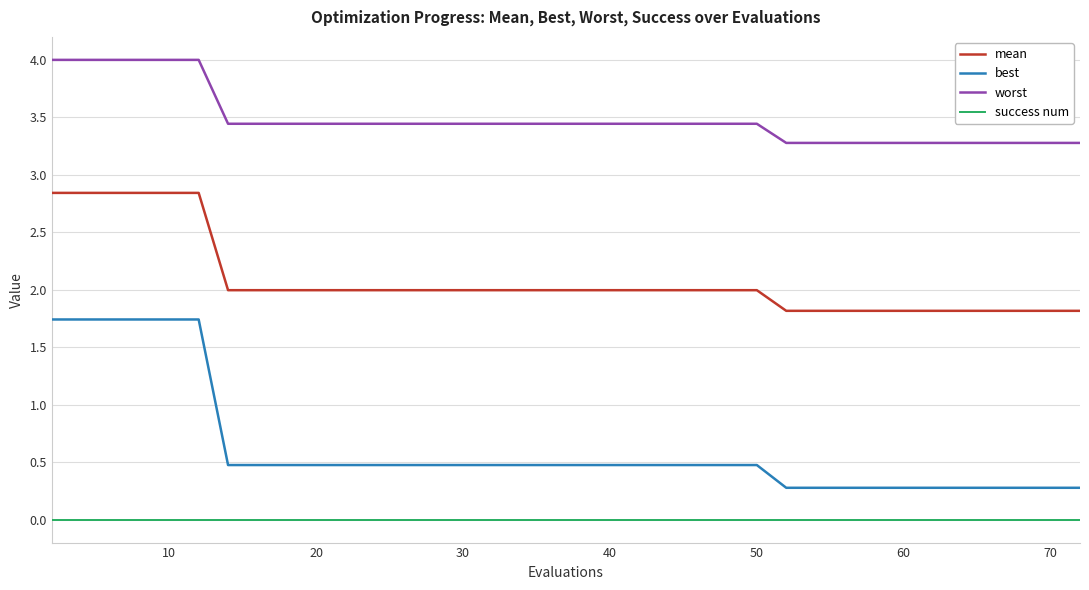

True or false: worst and mean cross at least once.

False